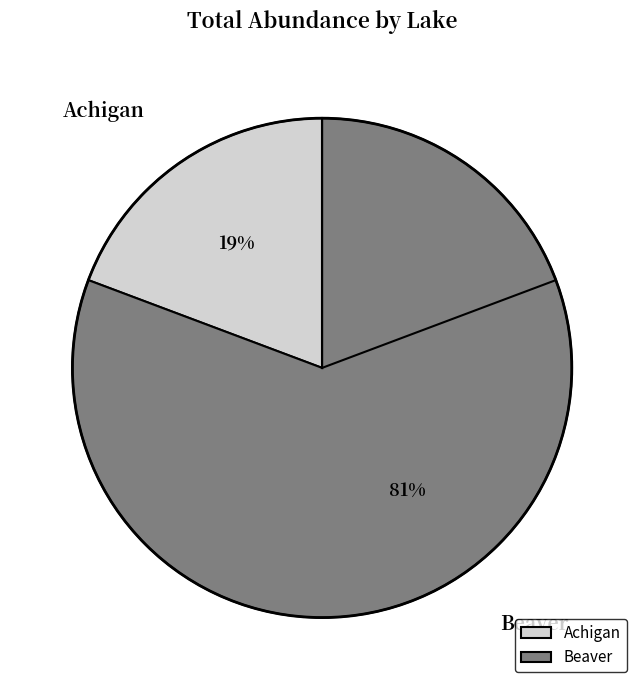

Does Beaver represent more than half of the total?

Yes